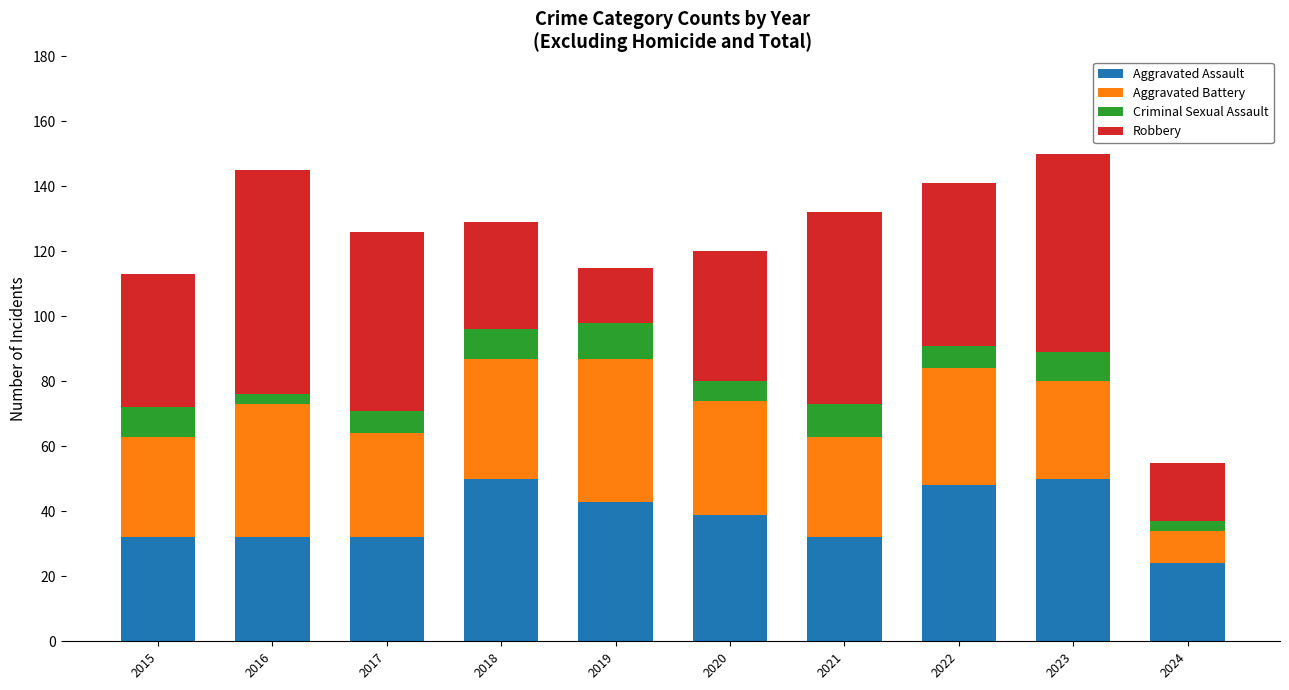

Is it true that Aggravated Assault equals 55 at 2020?

False